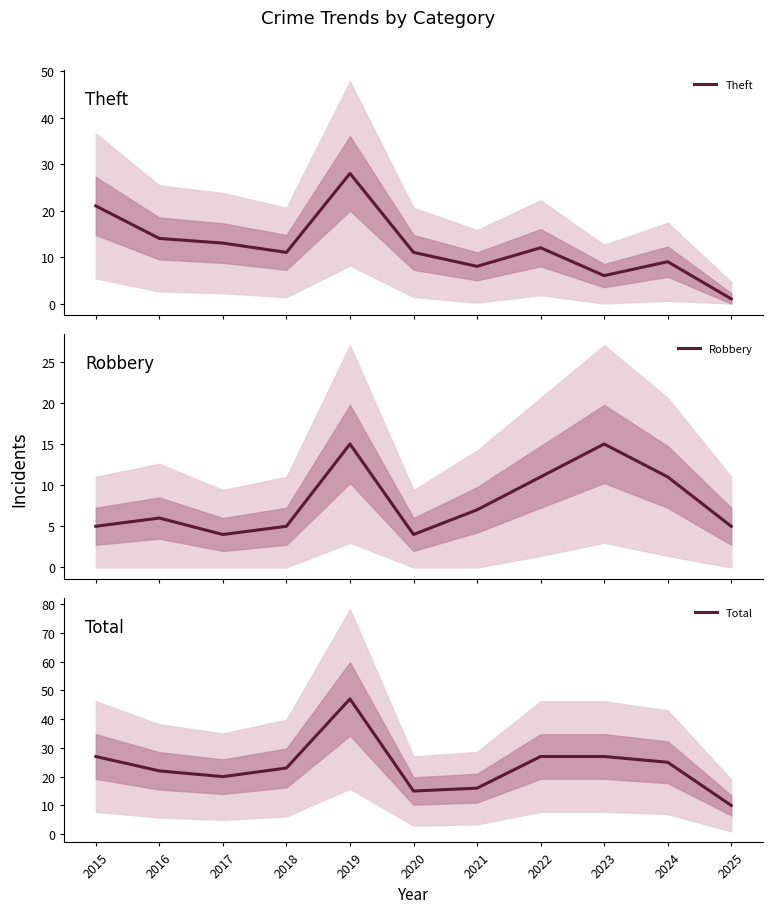

Where is Theft nearest to the value 14?

2016